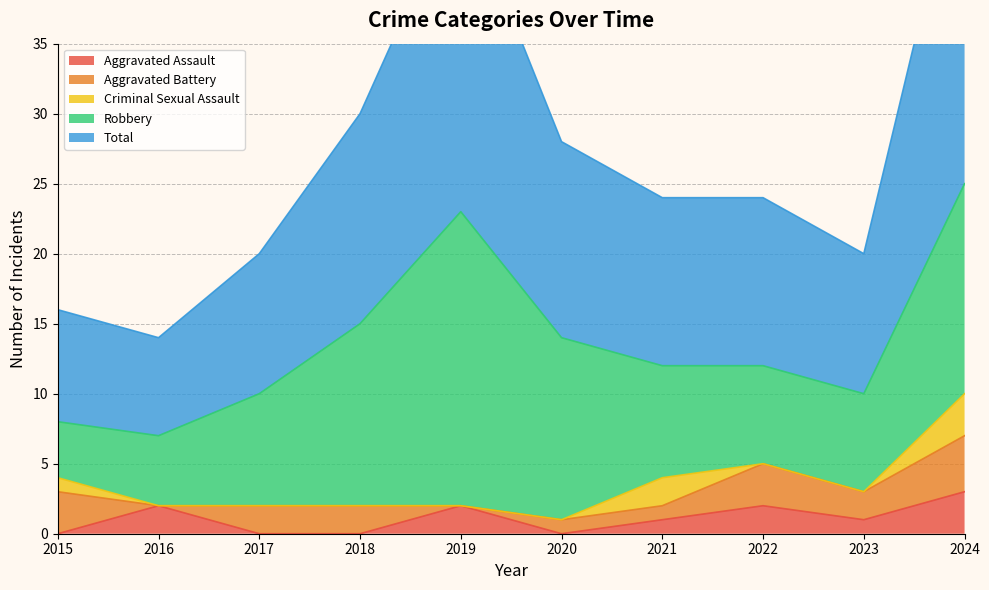

What is the highest value of the Total series?

25